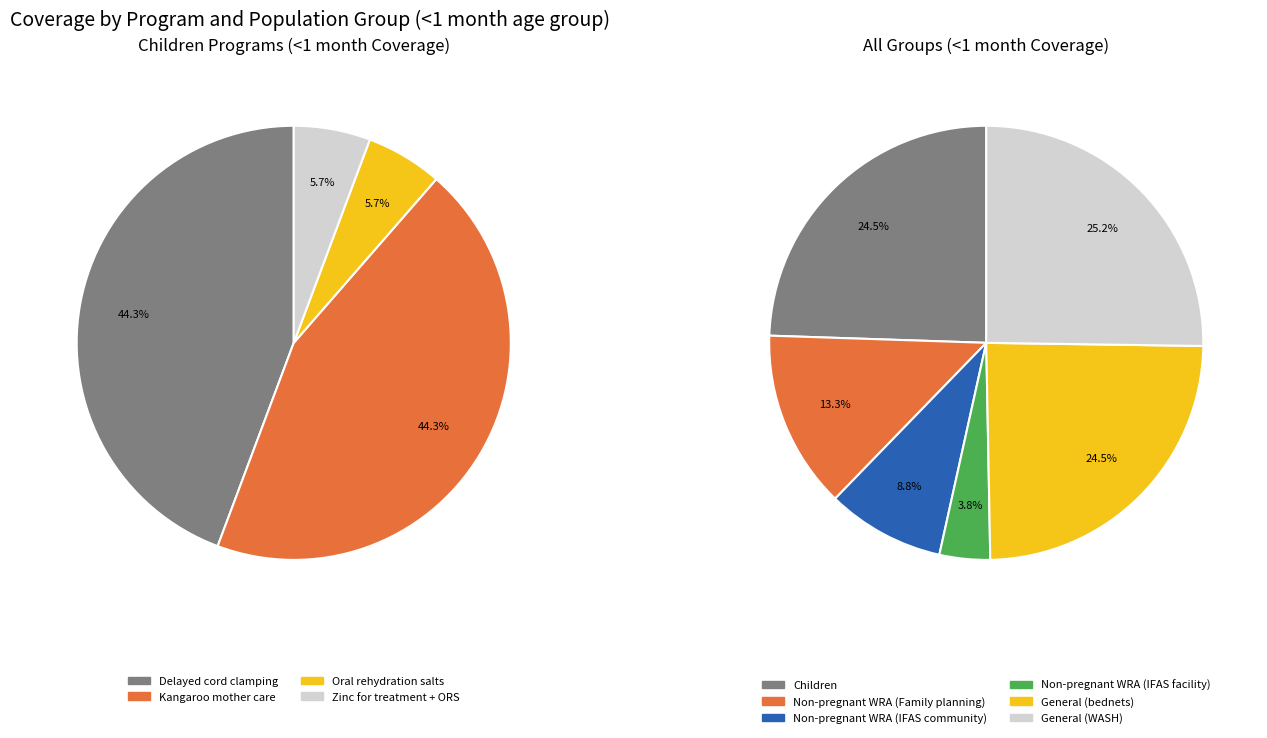

Which category has the biggest portion of the pie?

General population (WASH)